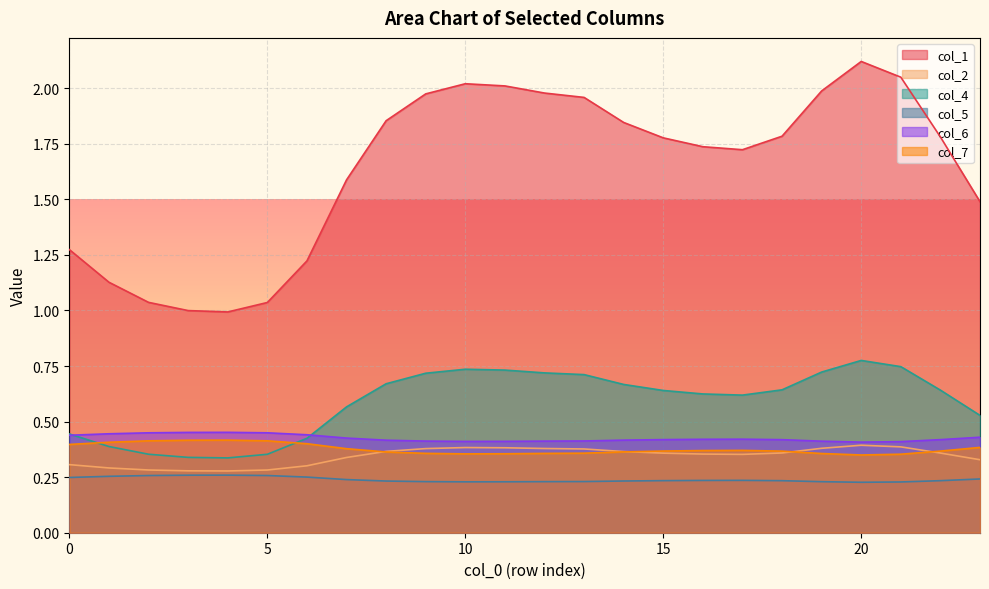

At 17, list the series in order from smallest to largest.

col_5, col_2, col_7, col_6, col_4, col_1